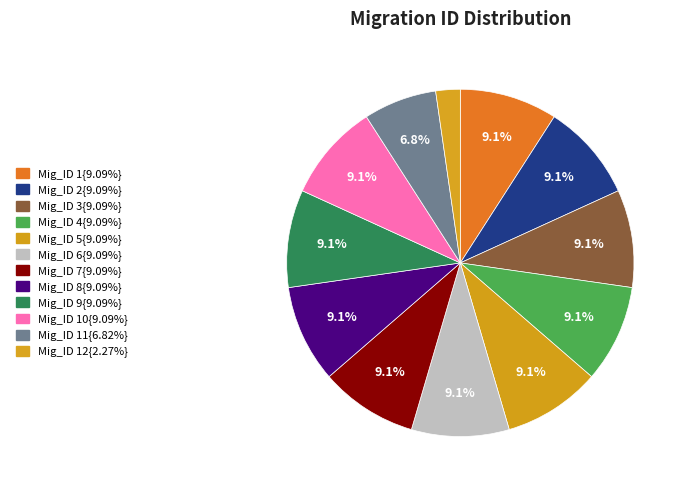

Count the number of slices in the pie.

12